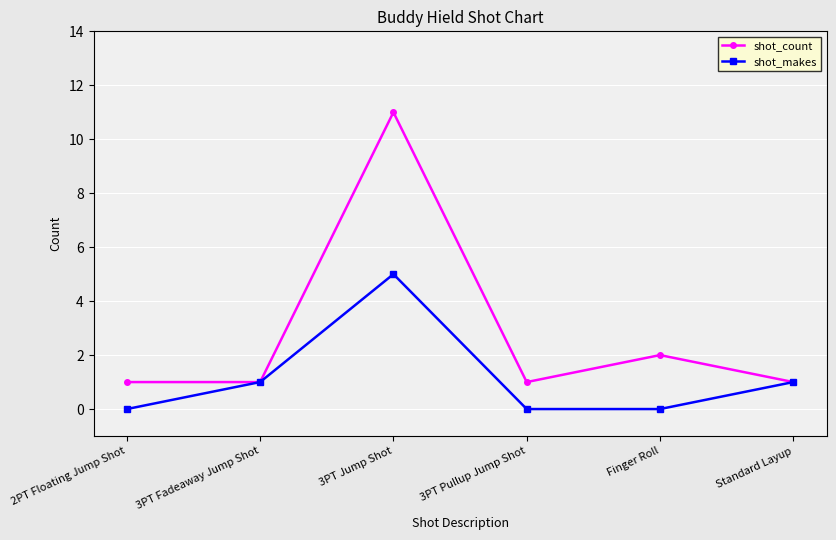

What are all the series names shown in the legend?

shot_count, shot_makes